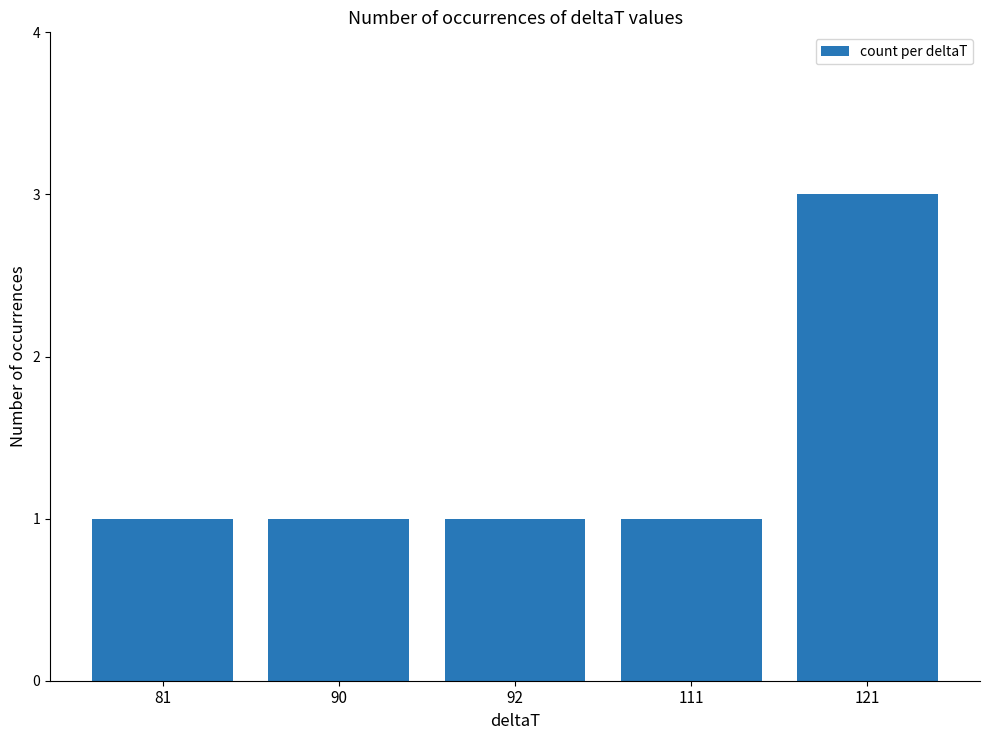

What is the difference between the values at 81 and 121?

2